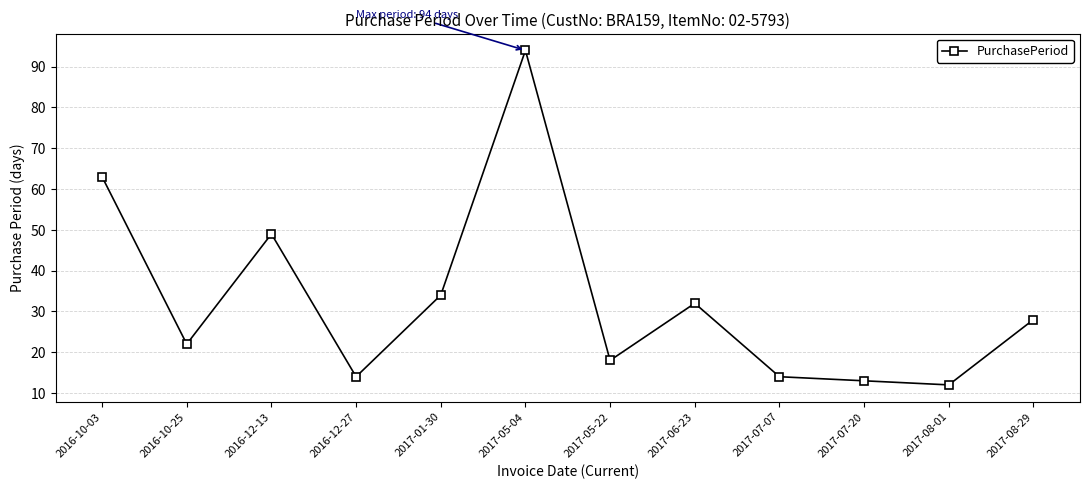

What is the label of the 8th point from the right?

2017-01-30